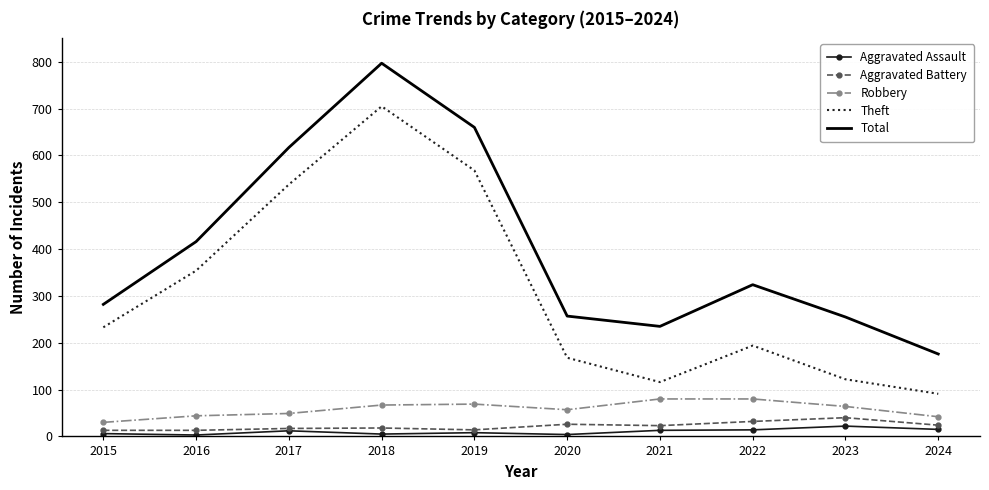

At which category does the chart reach its peak across all series?

2018